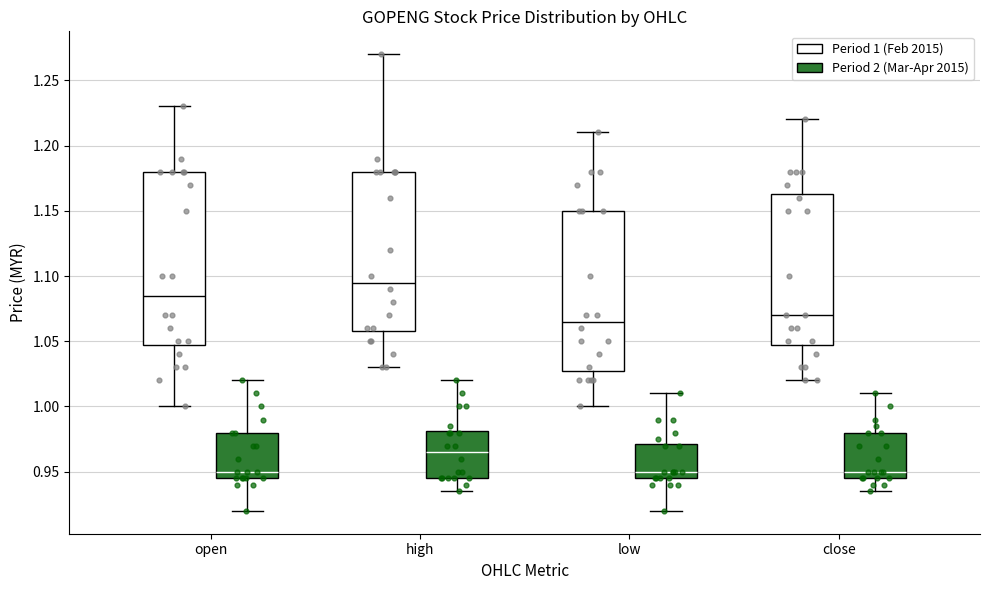

Reading left to right, transcribe this box plot: for each box, give where its median line is, the range the box spans, and where its two whiskers end, as read against the y-axis. The values are not printed on the chart, so give them approximately, as read against the axis.

open (Period 1 (Feb 2015)): median 1.085, box 1.050 to 1.180, whiskers 1.000 to 1.230
open (Period 2 (Mar-Apr 2015)): median 0.950, box 0.945 to 0.980, whiskers 0.920 to 1.020
high (Period 1 (Feb 2015)): median 1.095, box 1.060 to 1.180, whiskers 1.030 to 1.270
high (Period 2 (Mar-Apr 2015)): median 0.965, box 0.945 to 0.980, whiskers 0.935 to 1.020
low (Period 1 (Feb 2015)): median 1.065, box 1.030 to 1.150, whiskers 1.000 to 1.210
low (Period 2 (Mar-Apr 2015)): median 0.950, box 0.945 to 0.970, whiskers 0.920 to 1.010
close (Period 1 (Feb 2015)): median 1.070, box 1.050 to 1.165, whiskers 1.020 to 1.220
close (Period 2 (Mar-Apr 2015)): median 0.950, box 0.945 to 0.980, whiskers 0.935 to 1.010